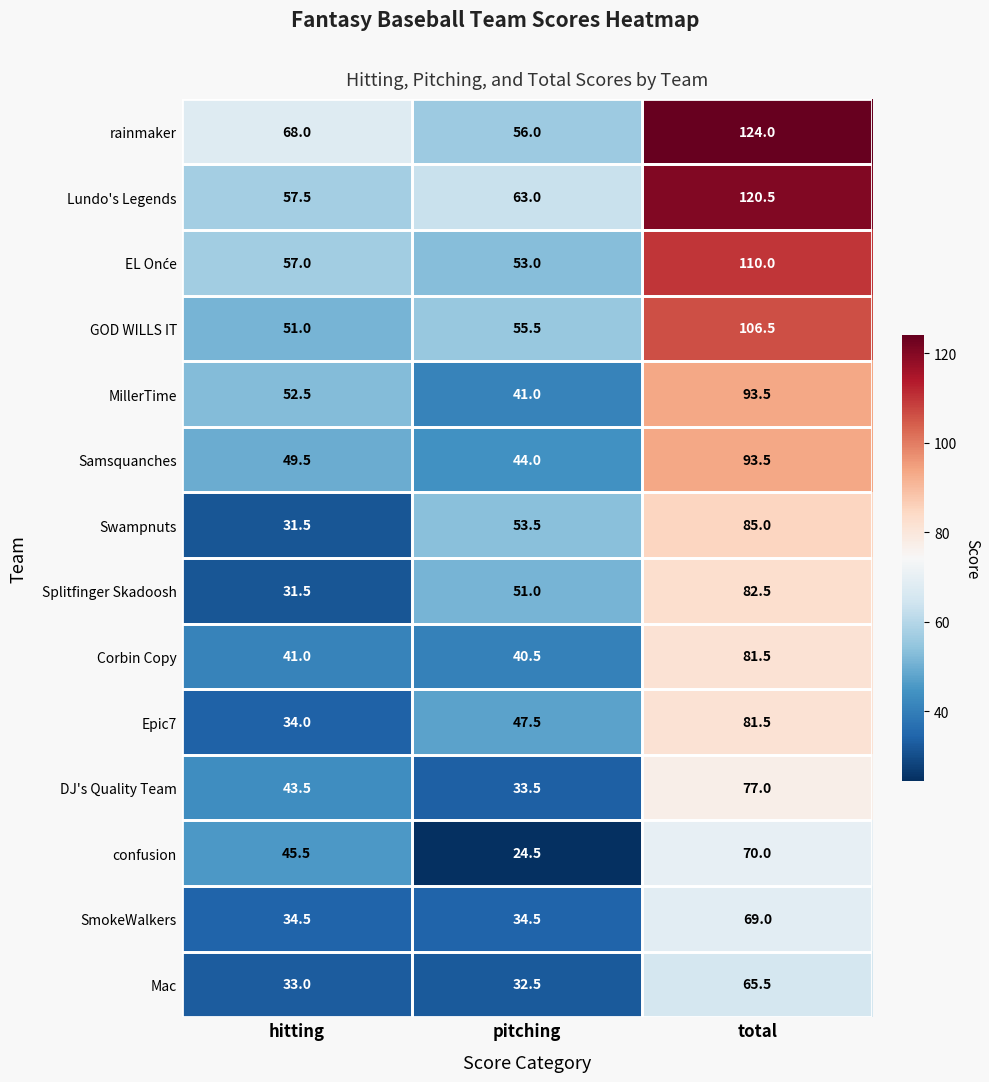

What is the average value of the DJ's Quality Team series?

51.3